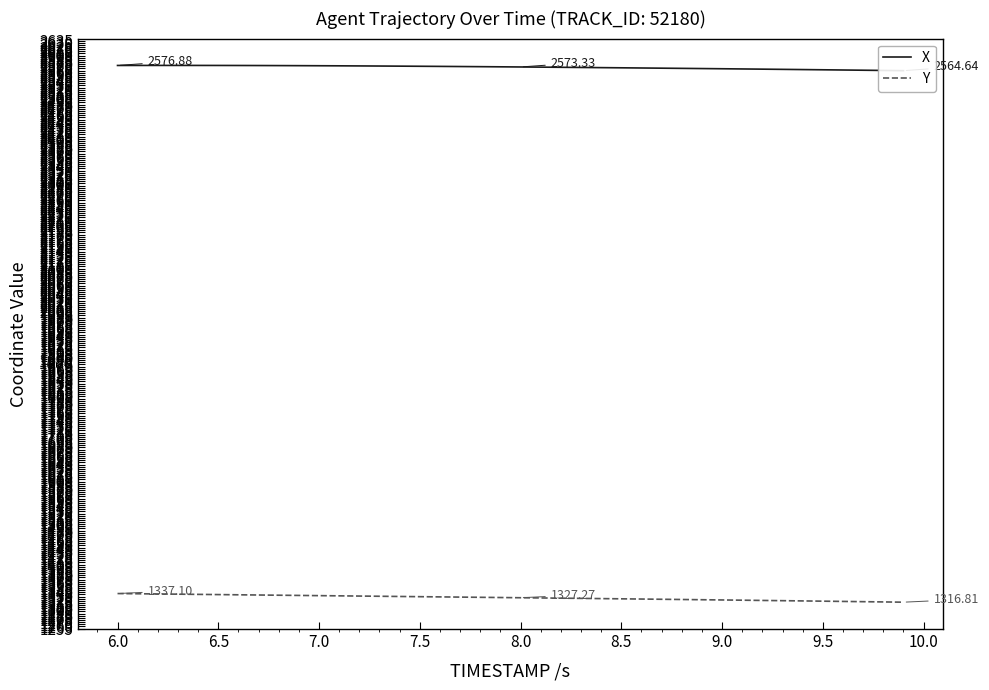

List the series in order of their overall mean, highest first.

X, Y